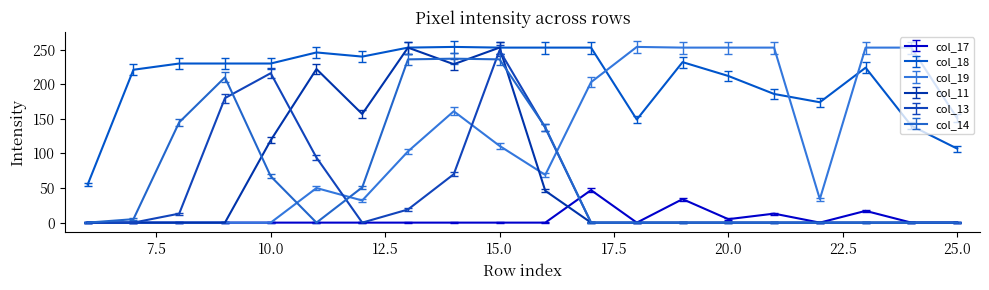

What is the maximum value shown in the chart?

254